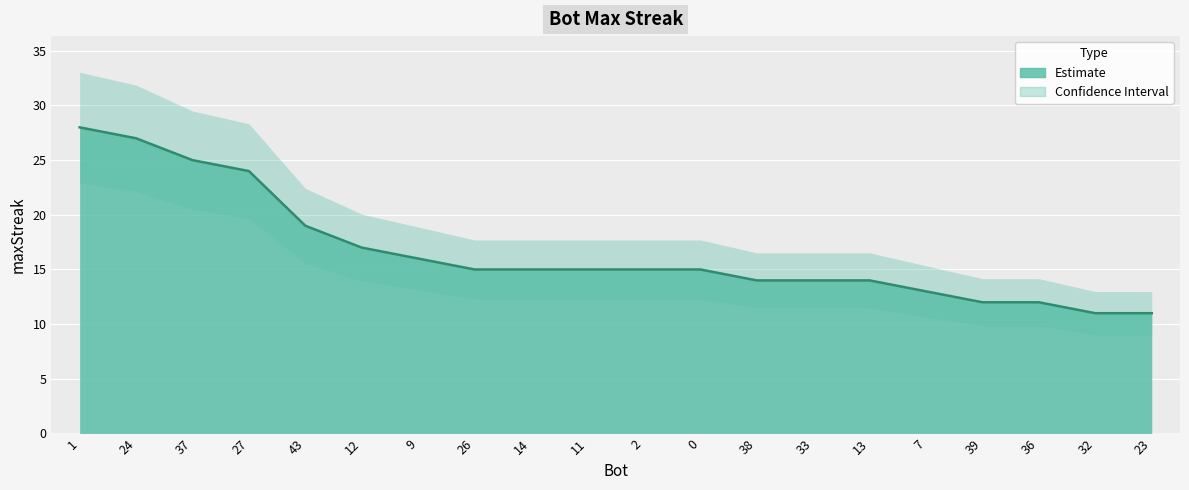

What is the smallest value displayed?

11